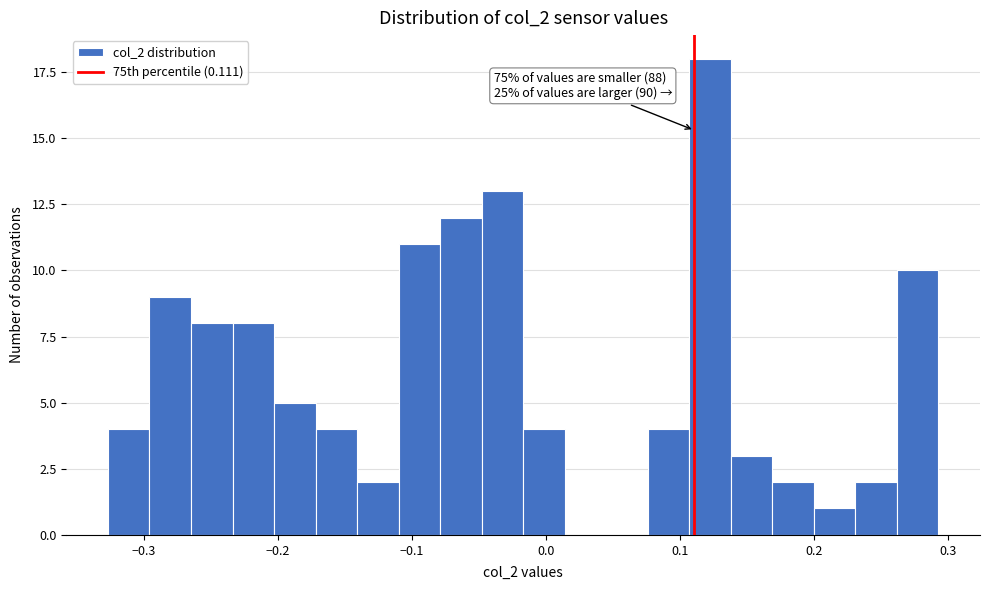

Around what value on the x-axis is the tallest bar? Give the approximate position of its centre, as read against the axis.

0.12